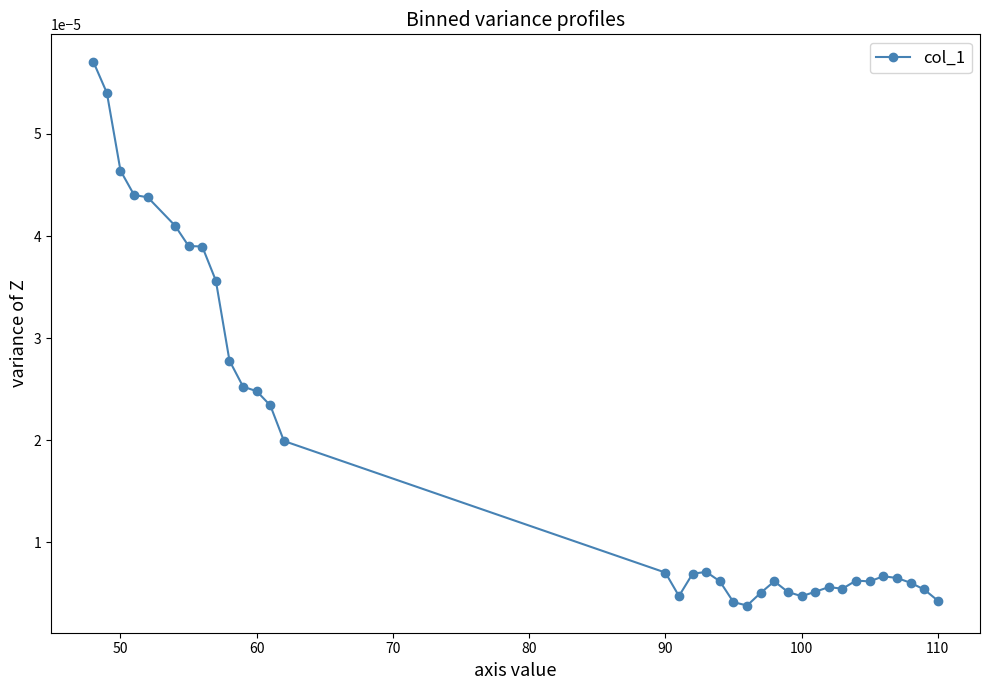

True or false: the data has more than 1 interior local peaks.

True